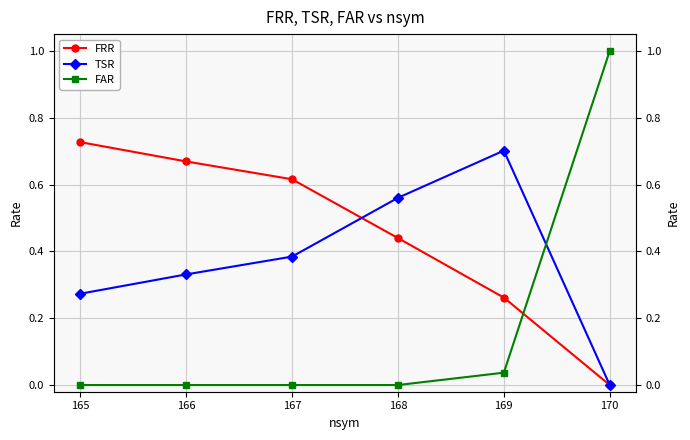

What are all the series names shown in the legend?

FRR, TSR, FAR